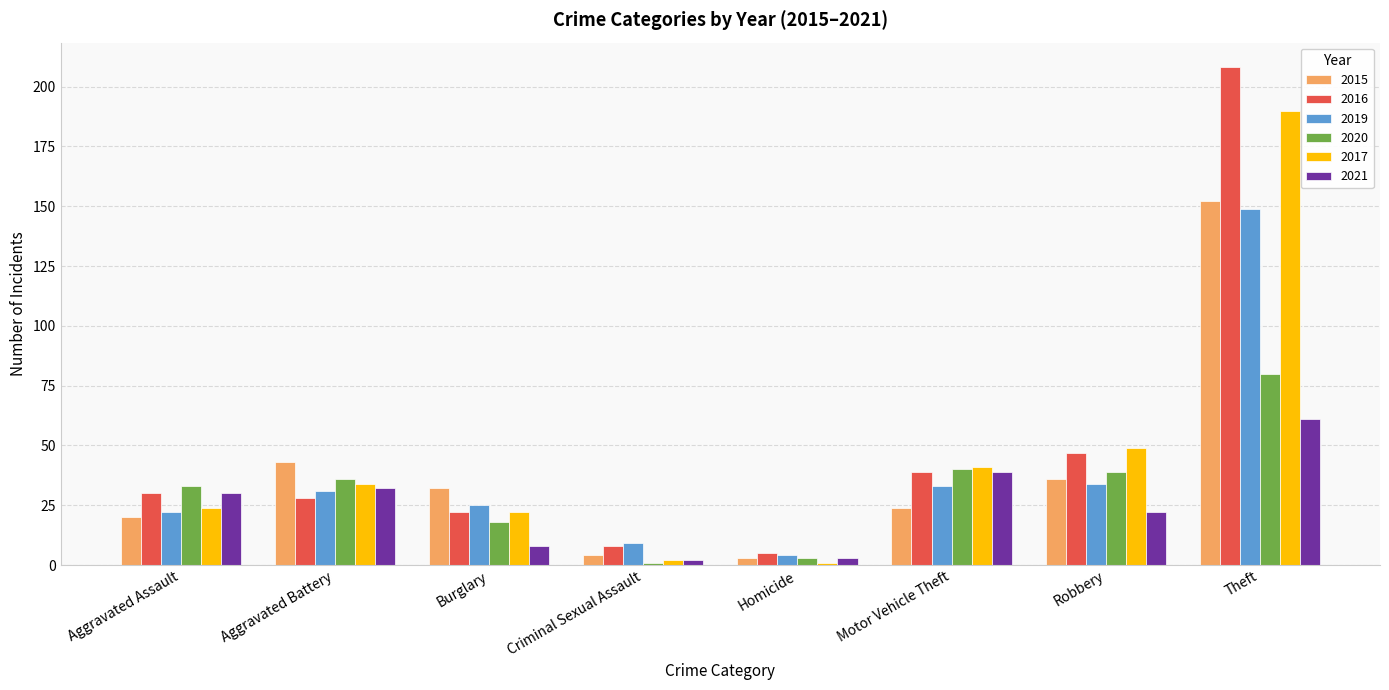

Reading right to left, what are all the values shown in this chart?

2015: 152	36	24	3	4	32	43	20
2016: 208	47	39	5	8	22	28	30
2019: 149	34	33	4	9	25	31	22
2020: 80	39	40	3	1	18	36	33
2017: 190	49	41	1	2	22	34	24
2021: 61	22	39	3	2	8	32	30